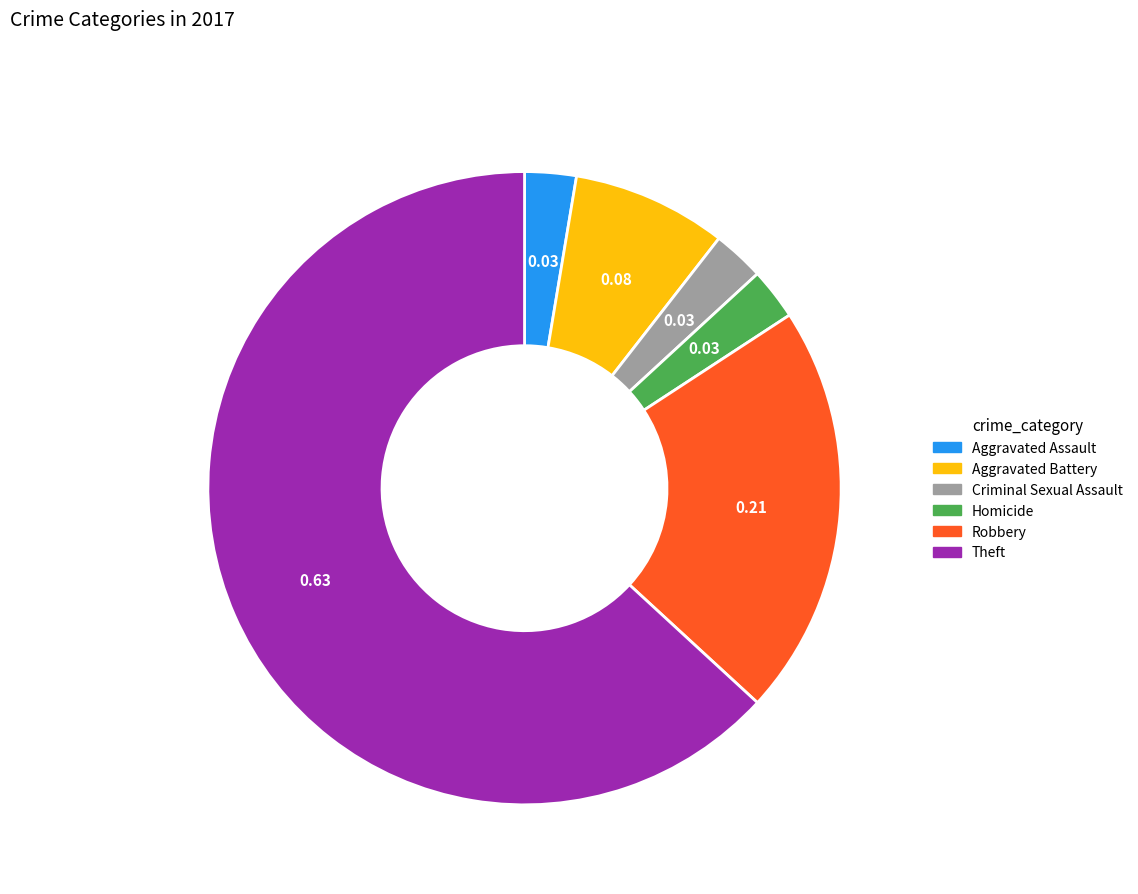

What is the ratio of the value at Aggravated Assault to the value at Robbery?

0.1